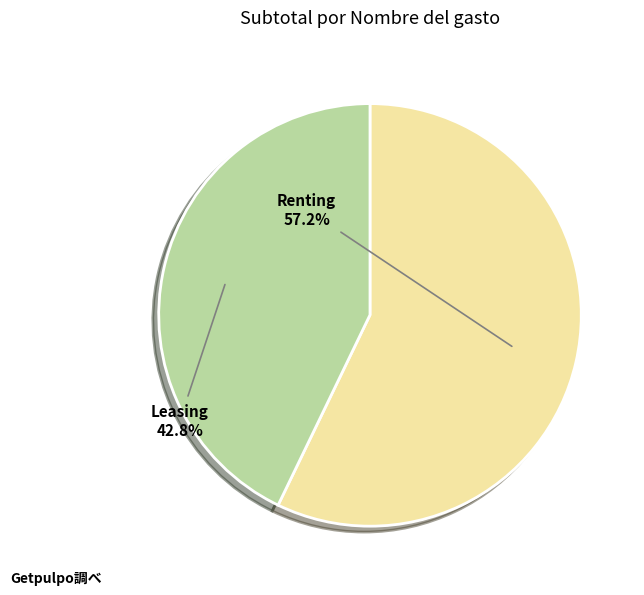

Count the number of slices in the pie.

2